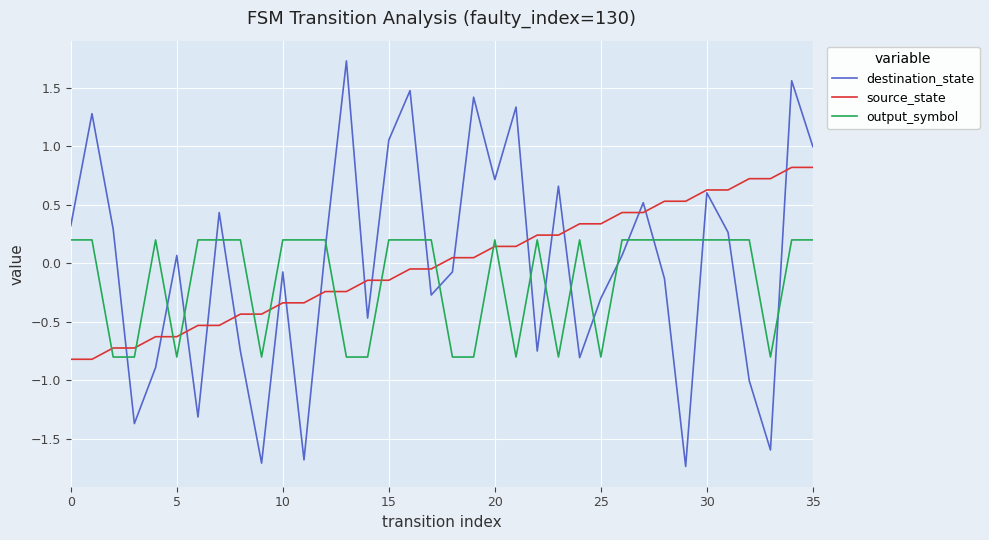

True or false: output_symbol has more than 1 interior local peaks.

True